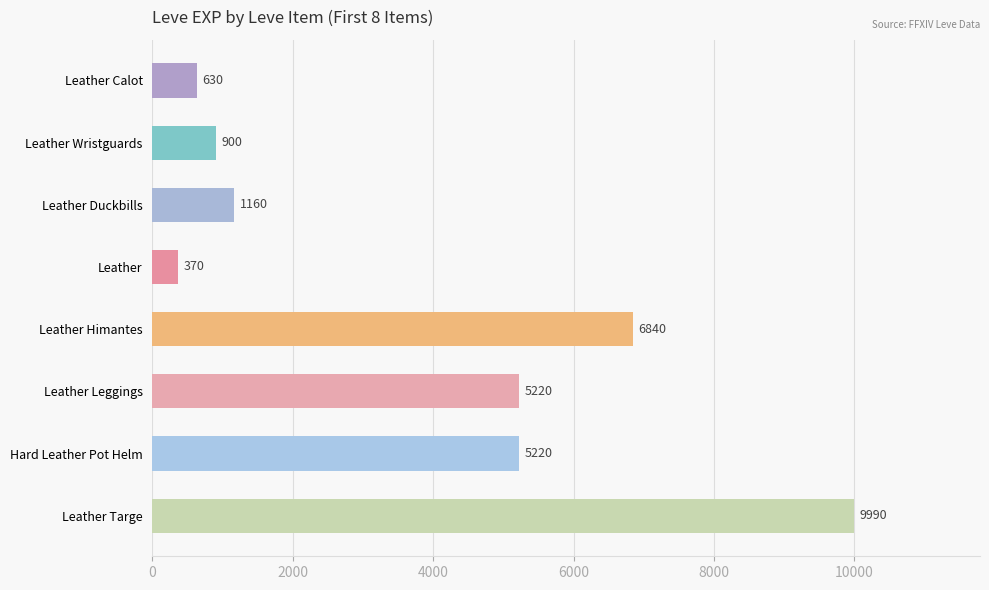

What is the approximate value at Leather Himantes?

6840